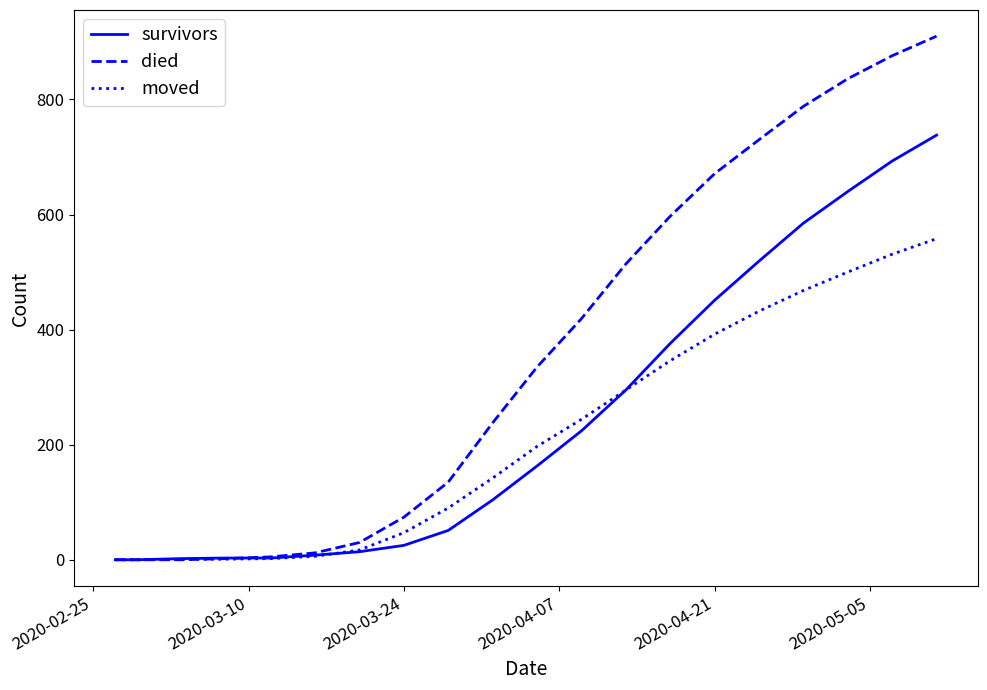

Which series has the largest total across all categories?

died